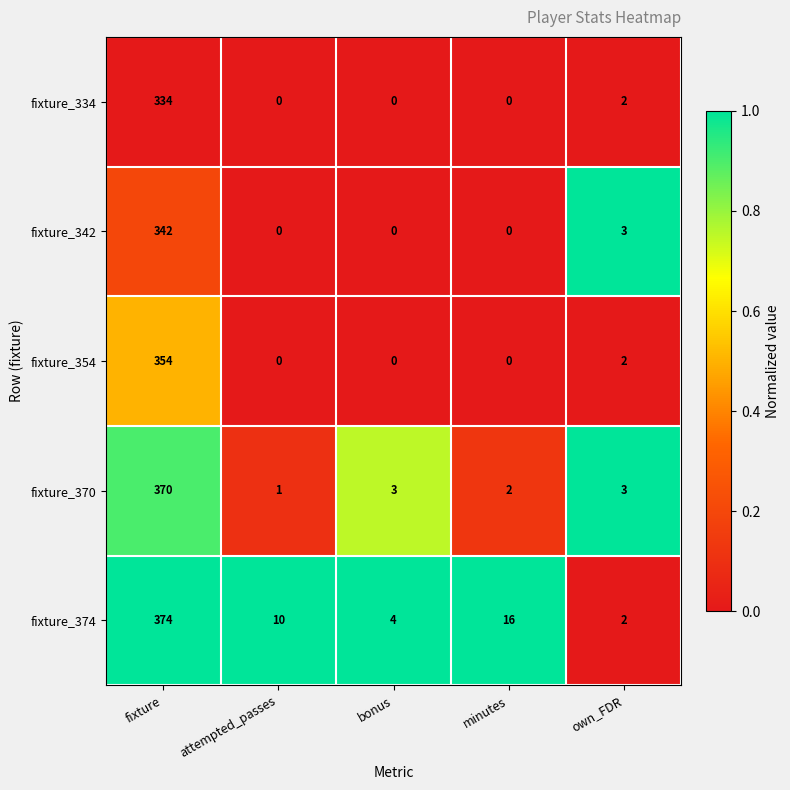

Which series has the largest range (max minus min)?

fixture_374